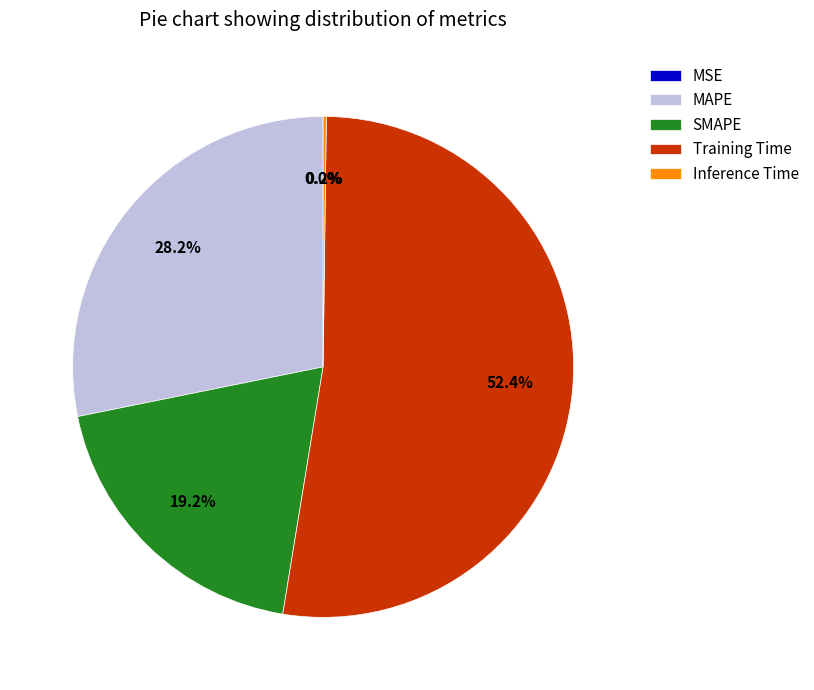

Does MAPE represent more than half of the total?

No